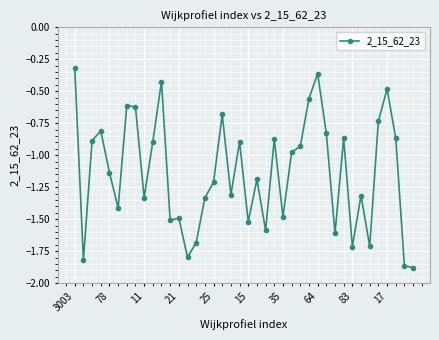

What is the maximum value shown in the chart?

-0.3